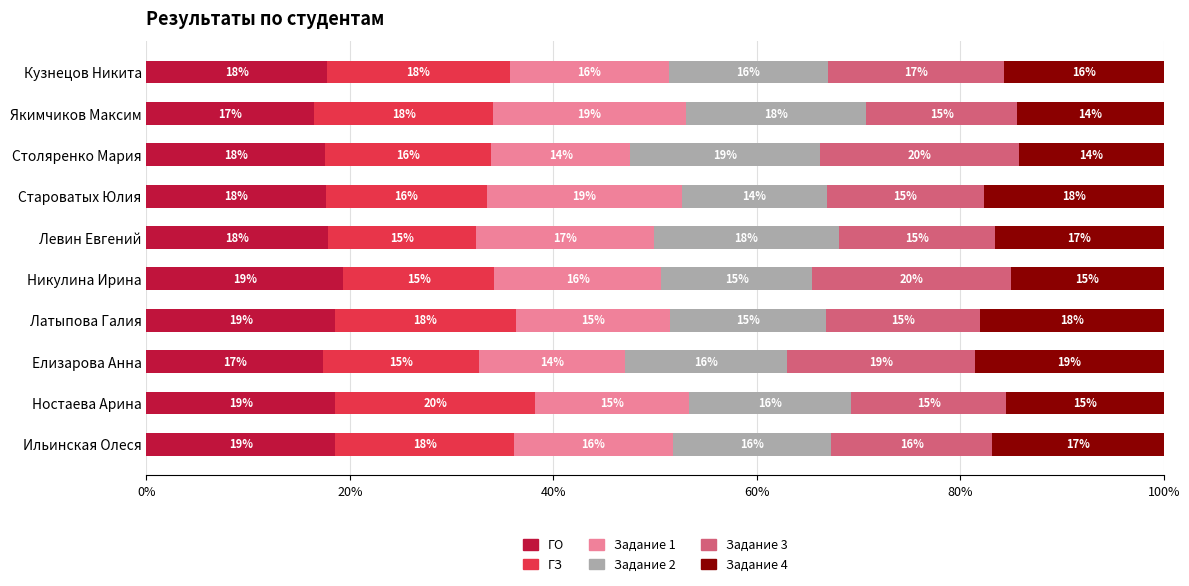

At how many categories does at least one series exceed 0?

10